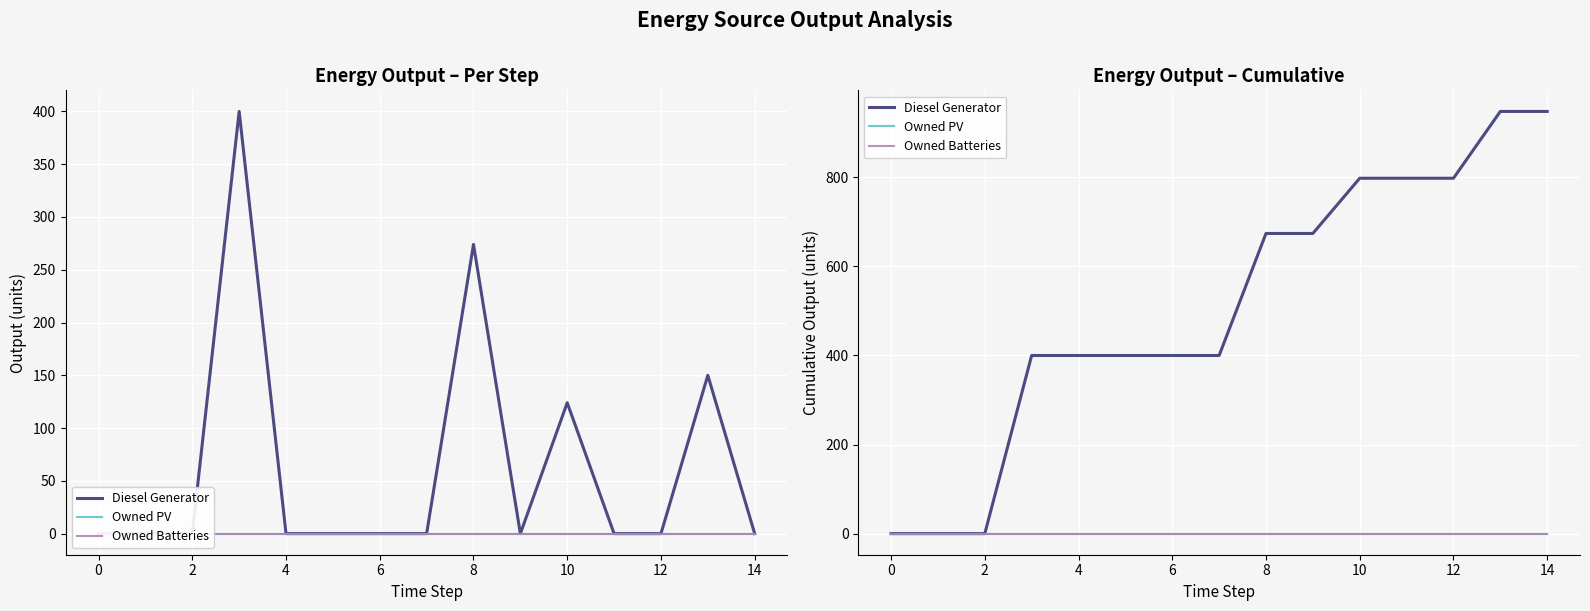

Is it true that Owned Batteries equals 0 at 4?

True